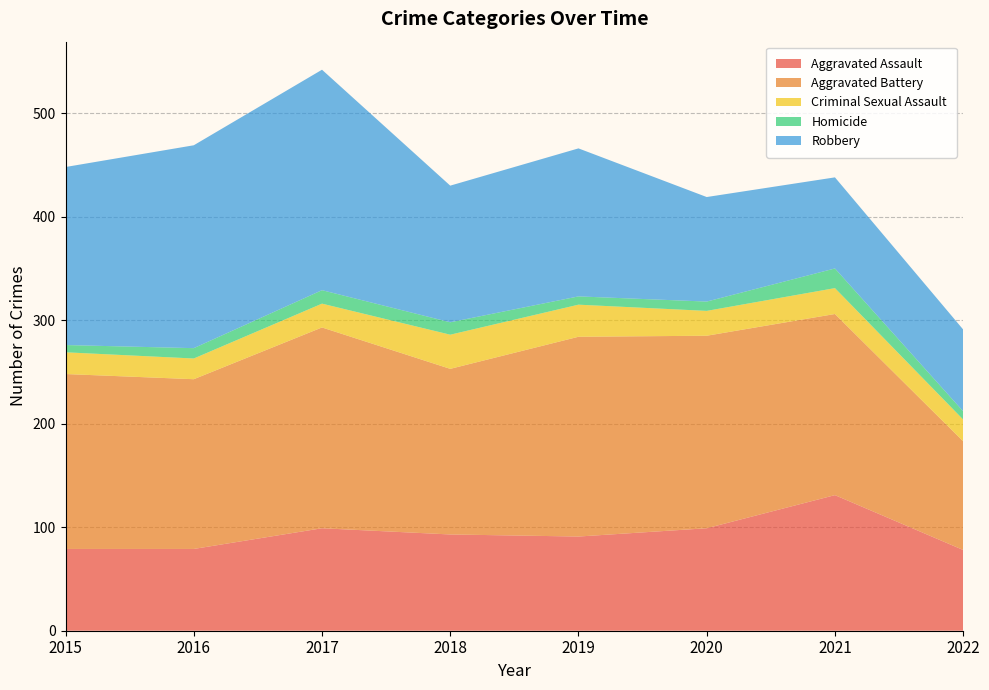

Reading left to right, list all the values displayed in this chart.

Aggravated Assault: 2015=79	2016=79	2017=99	2018=93	2019=91	2020=99	2021=131	2022=78
Aggravated Battery: 2015=169	2016=164	2017=194	2018=160	2019=193	2020=186	2021=175	2022=105
Criminal Sexual Assault: 2015=21	2016=20	2017=23	2018=33	2019=31	2020=24	2021=25	2022=21
Homicide: 2015=7	2016=10	2017=13	2018=12	2019=8	2020=9	2021=19	2022=8
Robbery: 2015=172	2016=196	2017=213	2018=132	2019=143	2020=101	2021=88	2022=79